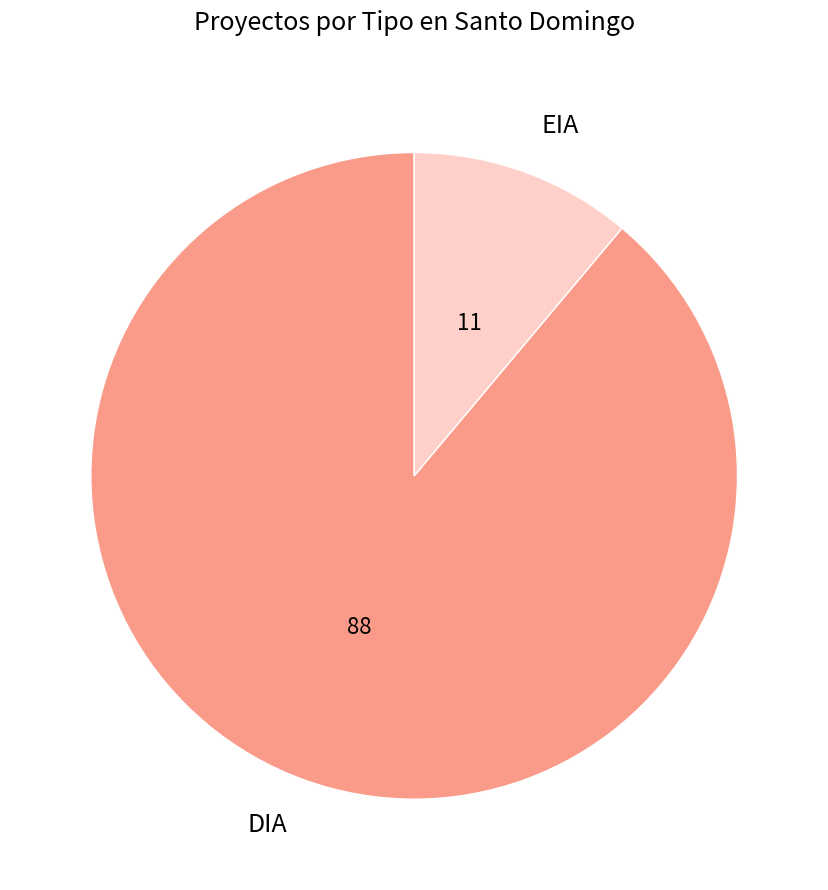

The DIA slice represents 97% of the pie. True or false?

False